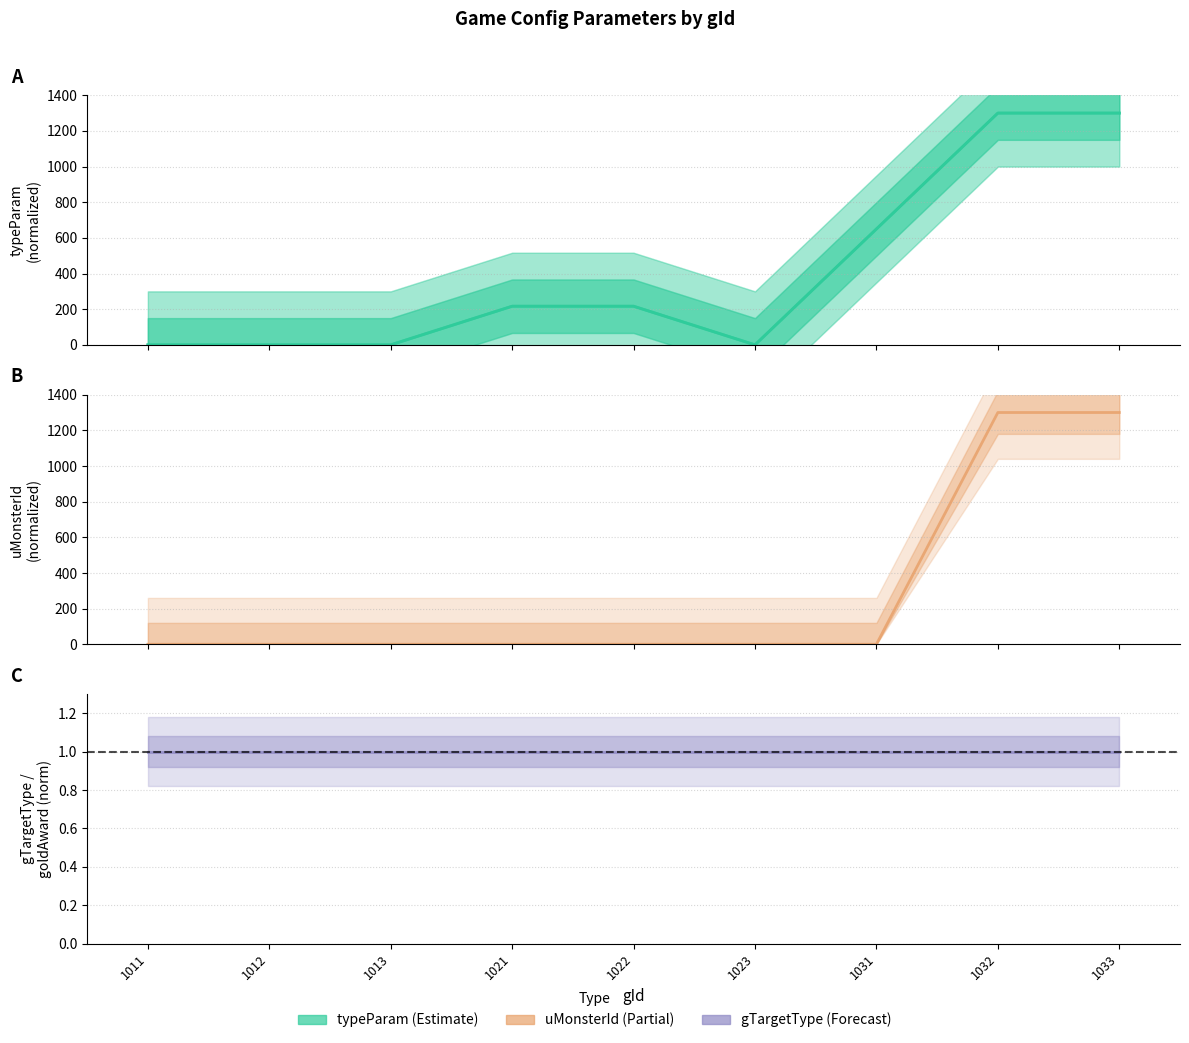

How many interior local valleys does the typeParam series have?

1